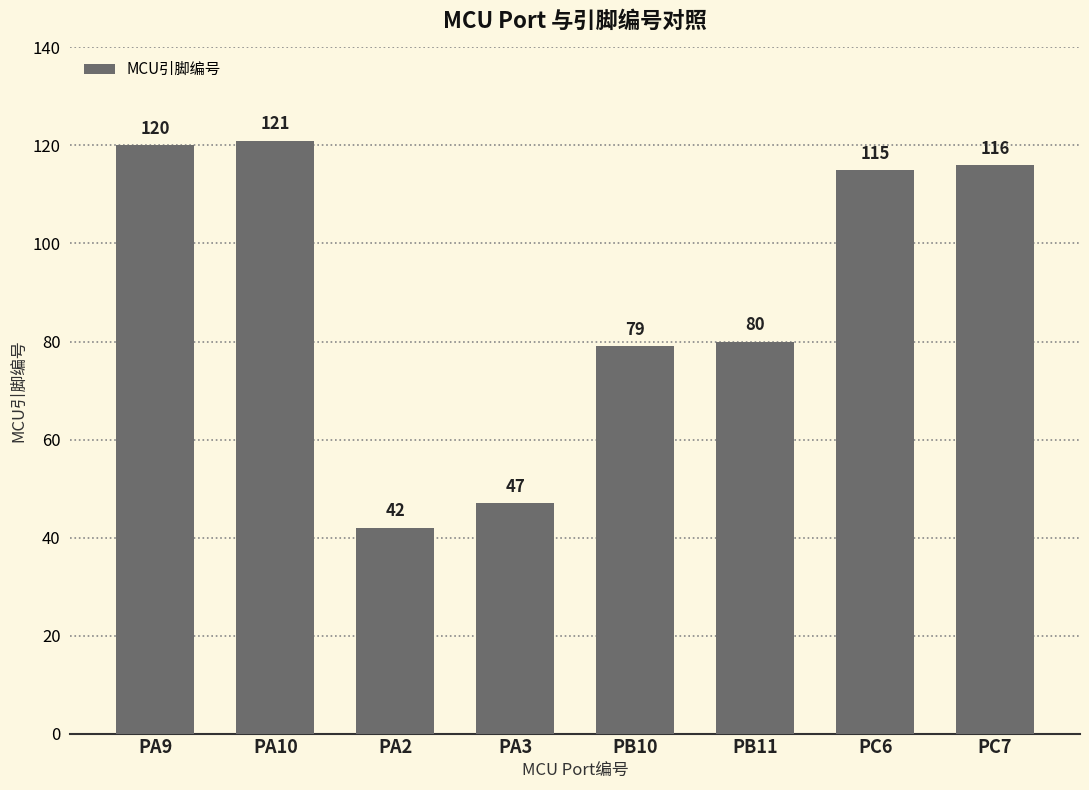

Read the value at PA9.

120